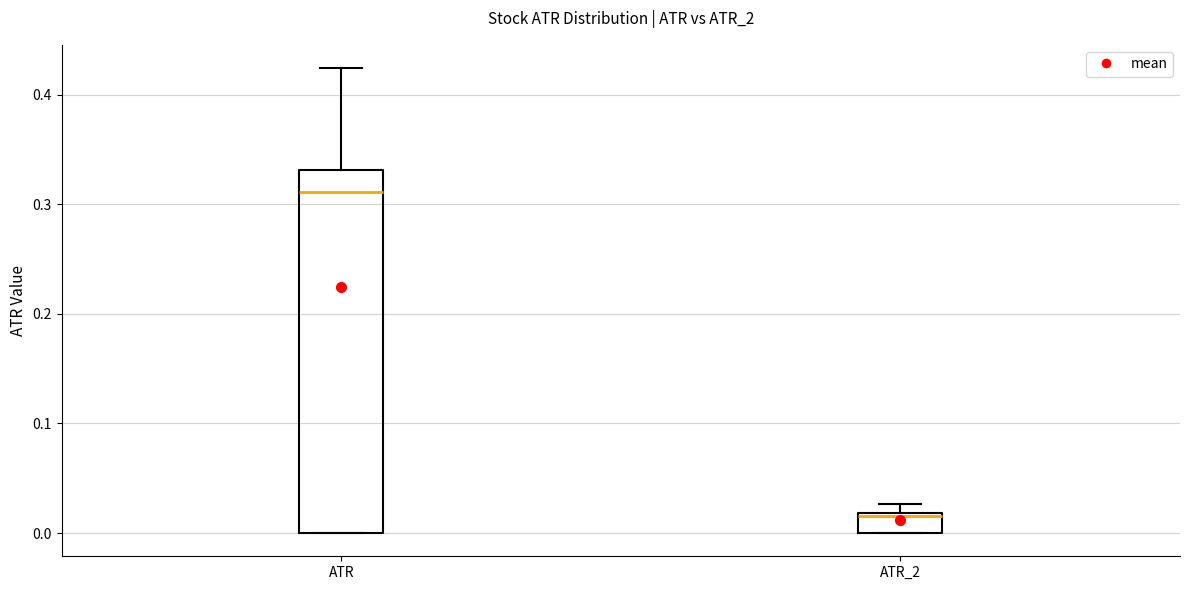

Reading left to right, transcribe this box plot: for each box, give where its median line is, the range the box spans, and where its two whiskers end, as read against the y-axis. The values are not printed on the chart, so give them approximately, as read against the axis.

ATR: median 0.31, box 0.00 to 0.33, whiskers 0.00 to 0.42
ATR_2: median 0.02, box 0.00 to 0.02, whiskers 0.00 to 0.03